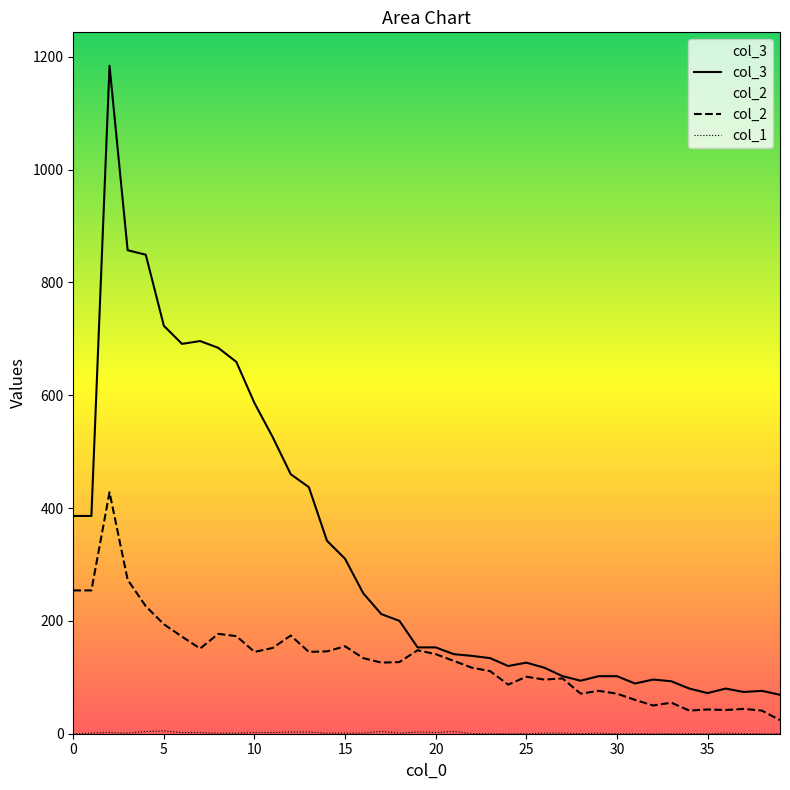

What are all the series names shown in the legend?

col_3, col_2, col_1